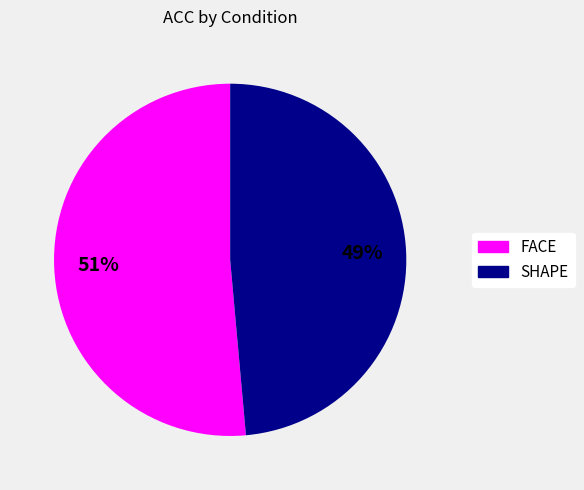

Is there a majority slice in this chart?

Yes